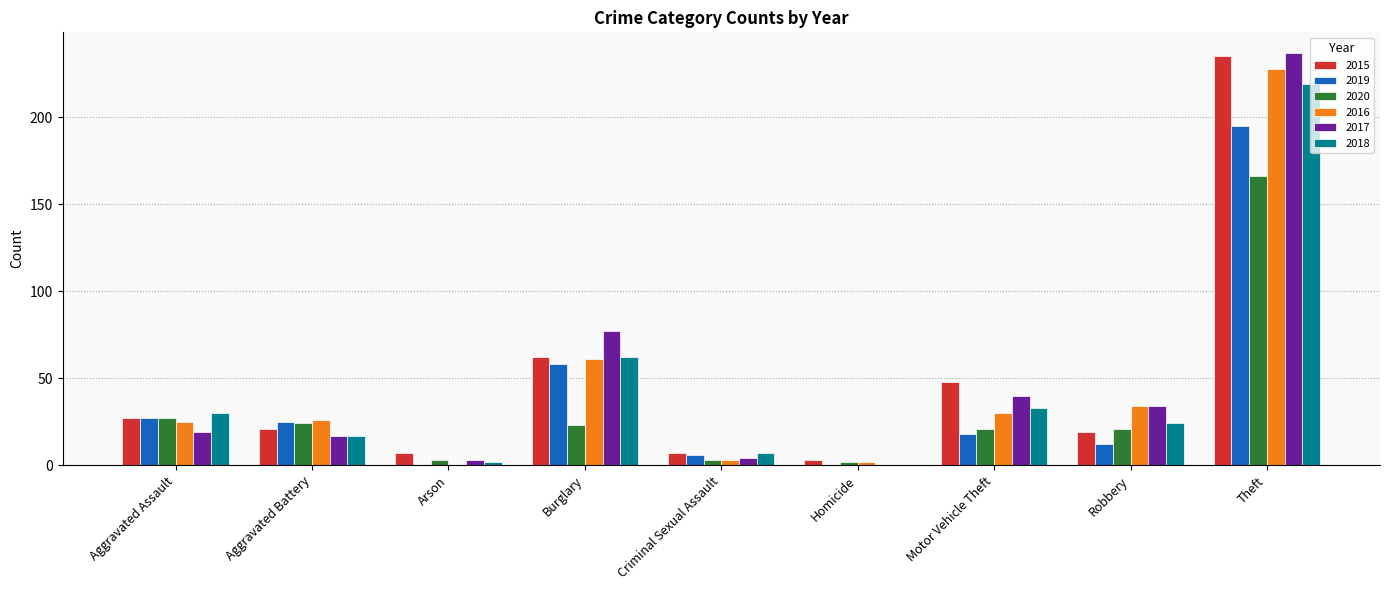

What is the sum of all 2016 values?

409